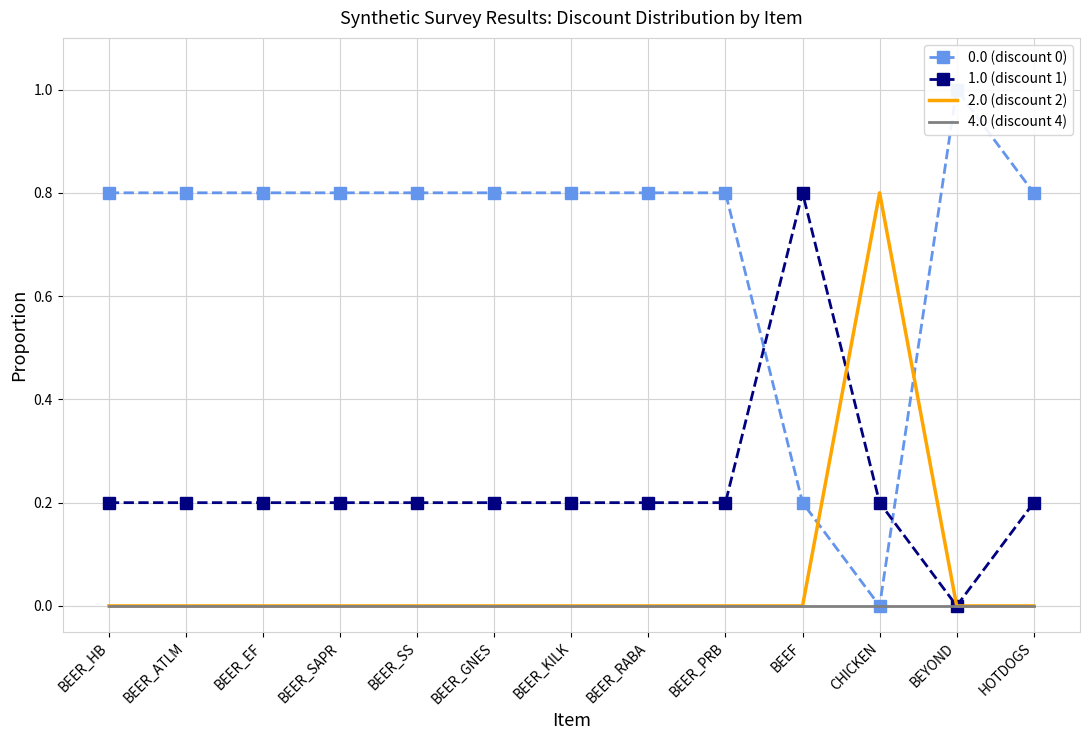

How many data points does each series have?

13